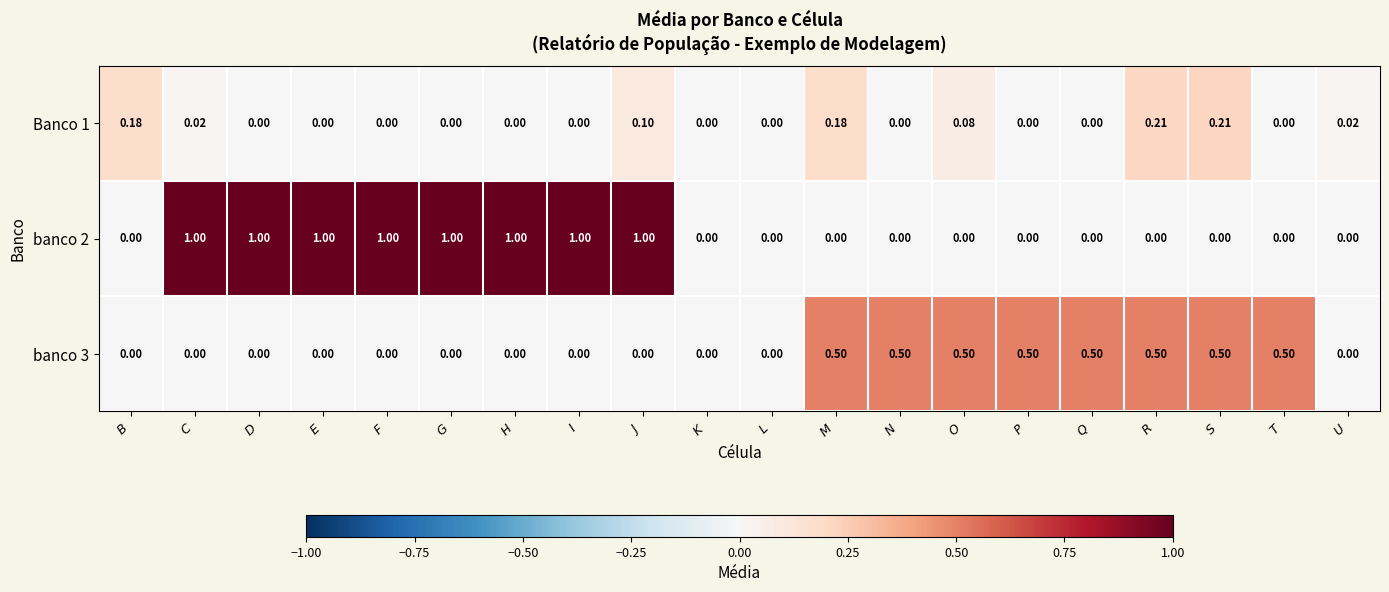

Rank the series by their average value, from lowest to highest.

Banco 1, banco 3, banco 2